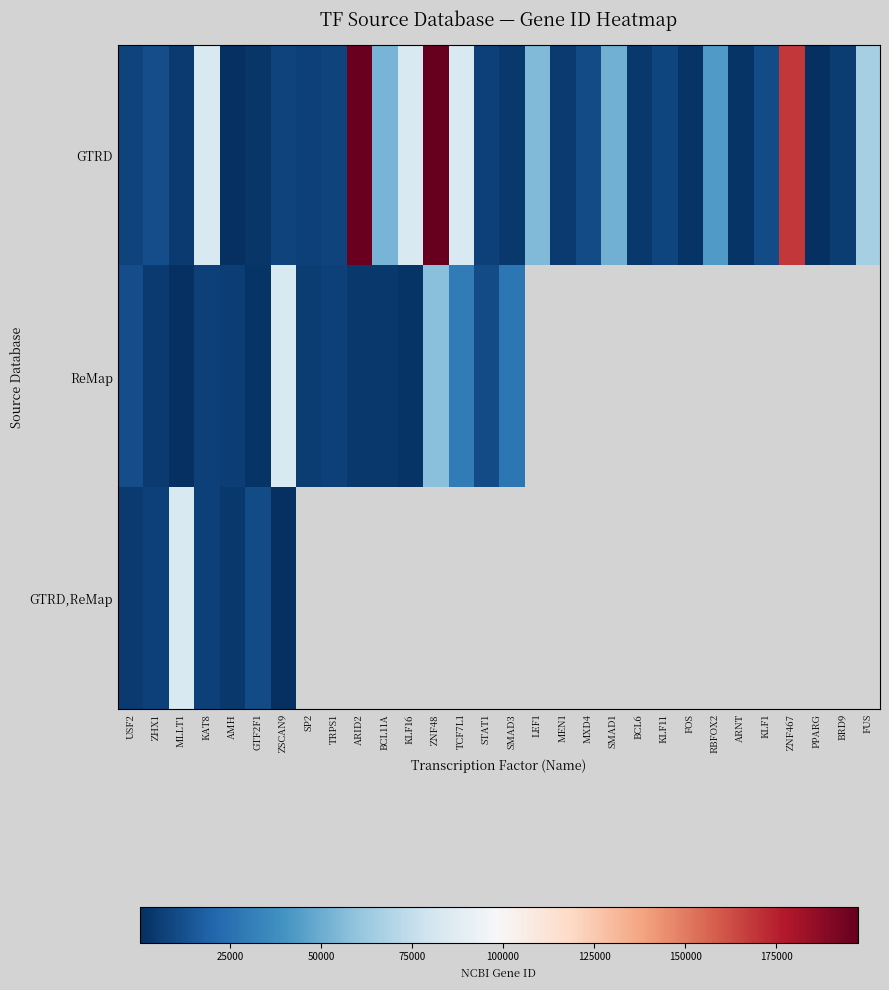

Which series has the largest range (max minus min)?

GTRD